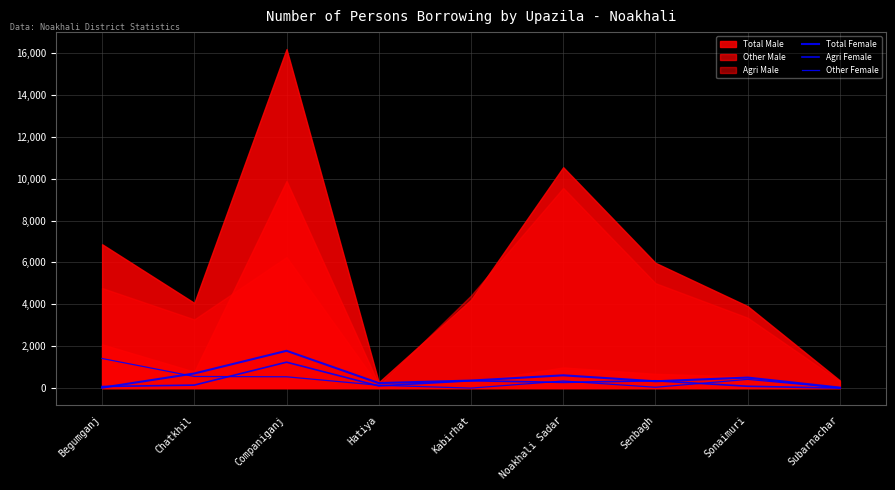

Is it true that Agri Female equals 143 at Chatkhil?

True